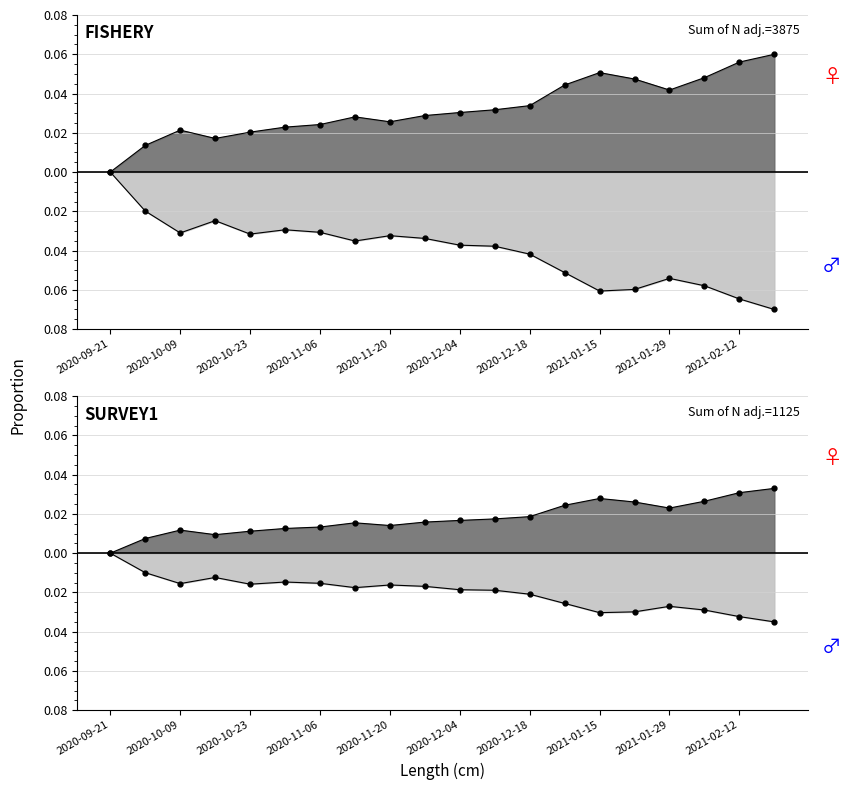

What is the difference between the maximum and minimum values in the open series?

0.1